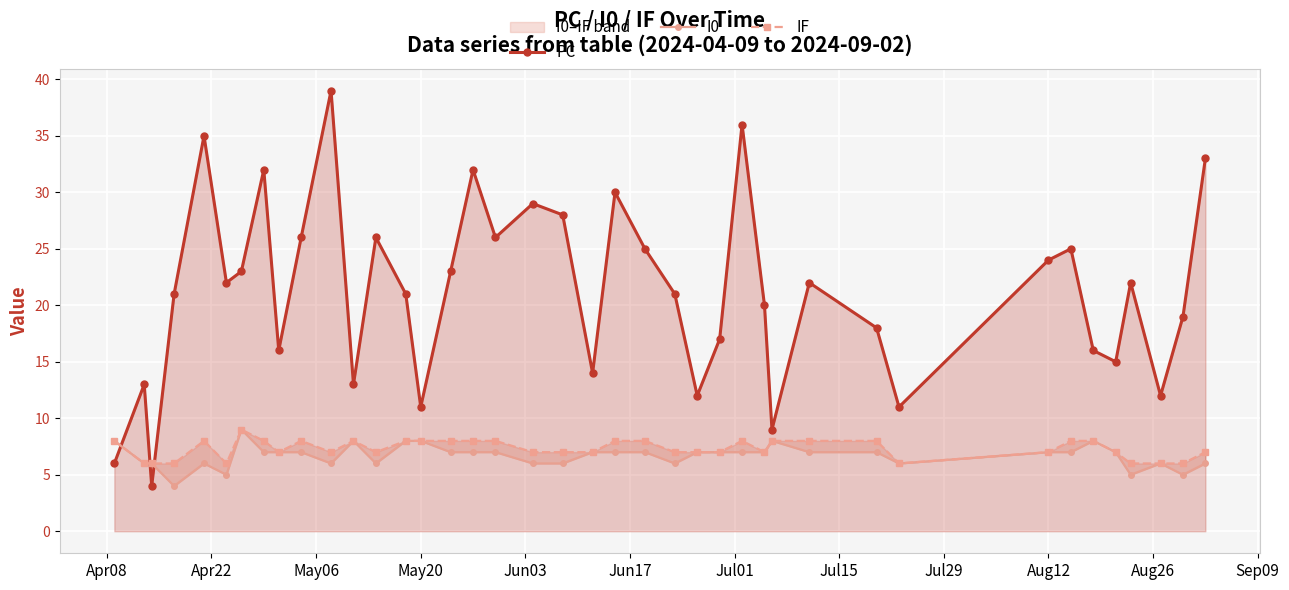

What is the difference between the second highest and minimum values in the IF series?

2